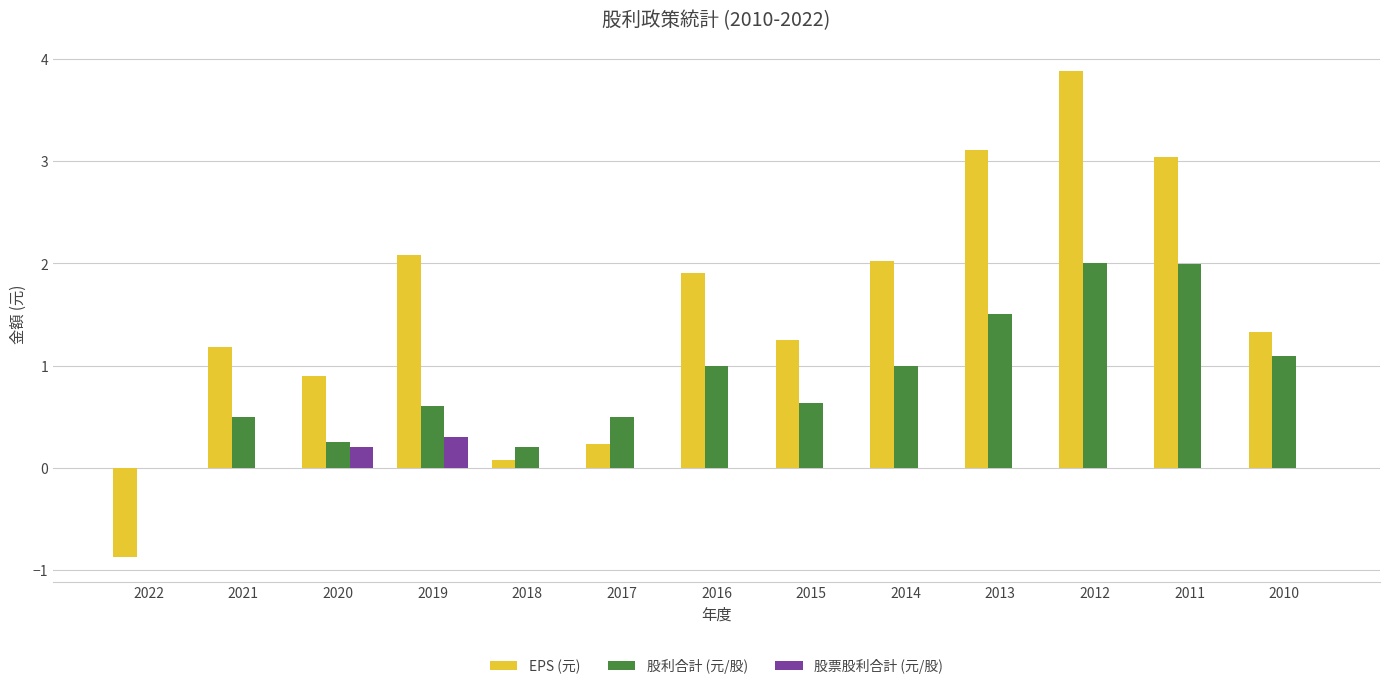

Which series has the widest spread of values?

EPS (元)